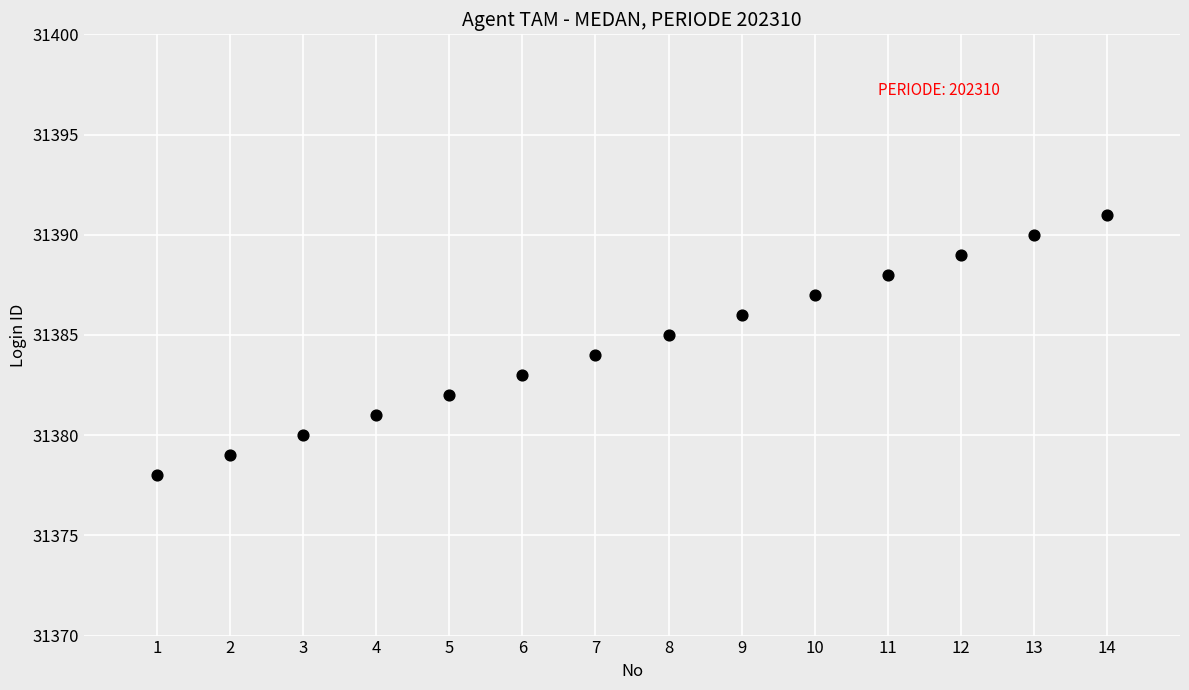

What is the range of X values (max minus min)?

13